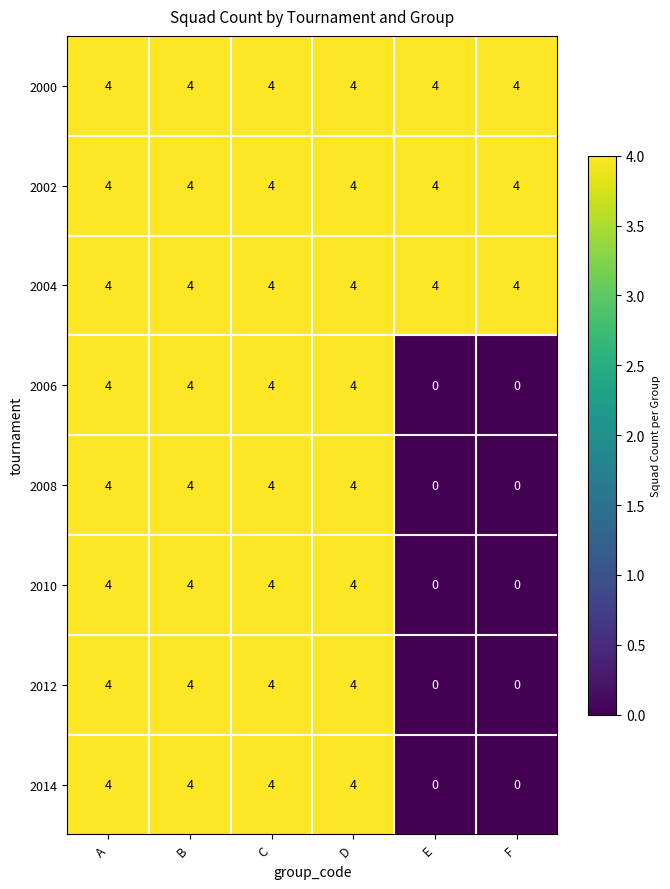

Count the number of data series in this chart.

8